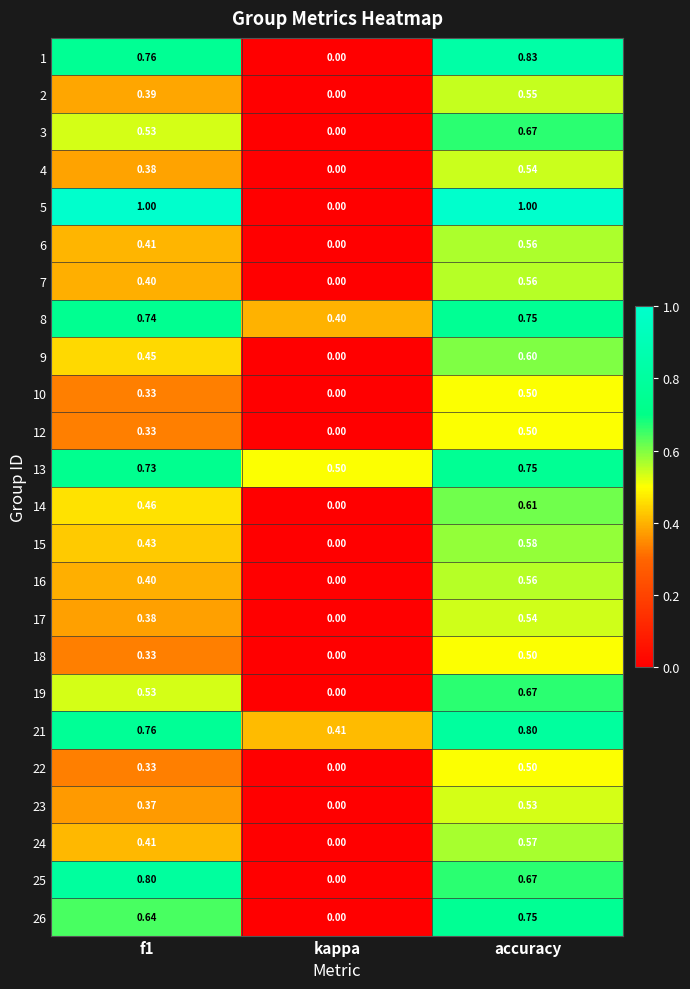

What is the total value across all series at accuracy?

15.1